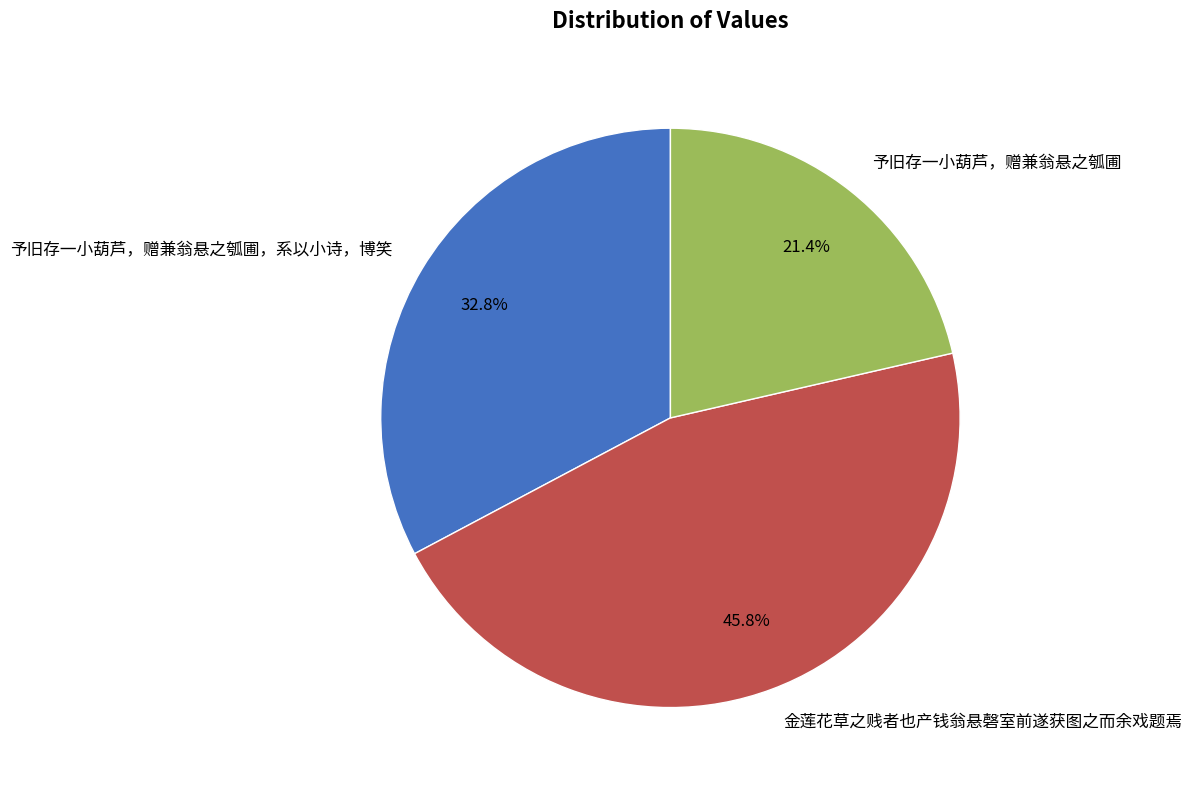

What is the largest slice in the pie chart?

金莲花草之贱者也产钱翁悬磬室前遂获图之而余戏题焉